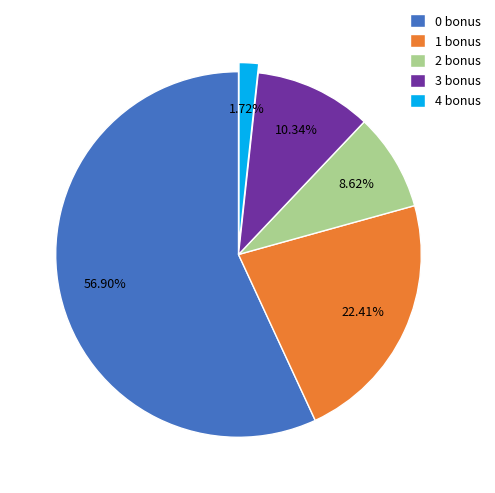

What is the largest slice in the pie chart?

0 bonus